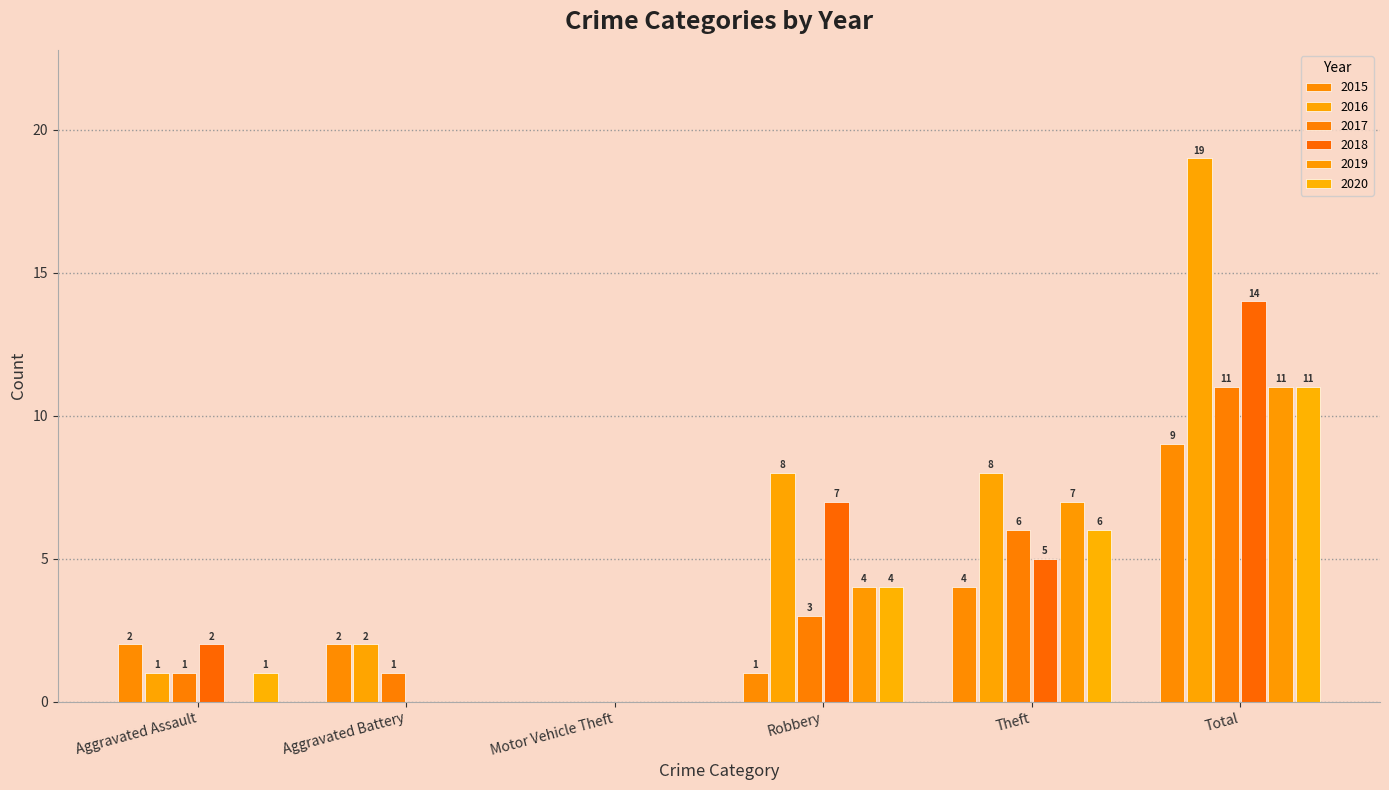

Between Aggravated Battery and Theft, which series saw the biggest shift?

2019